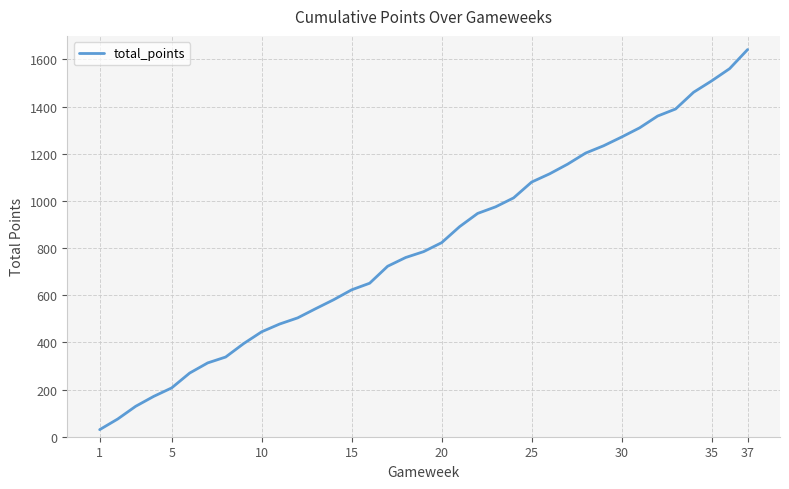

What is the greatest value displayed?

1642